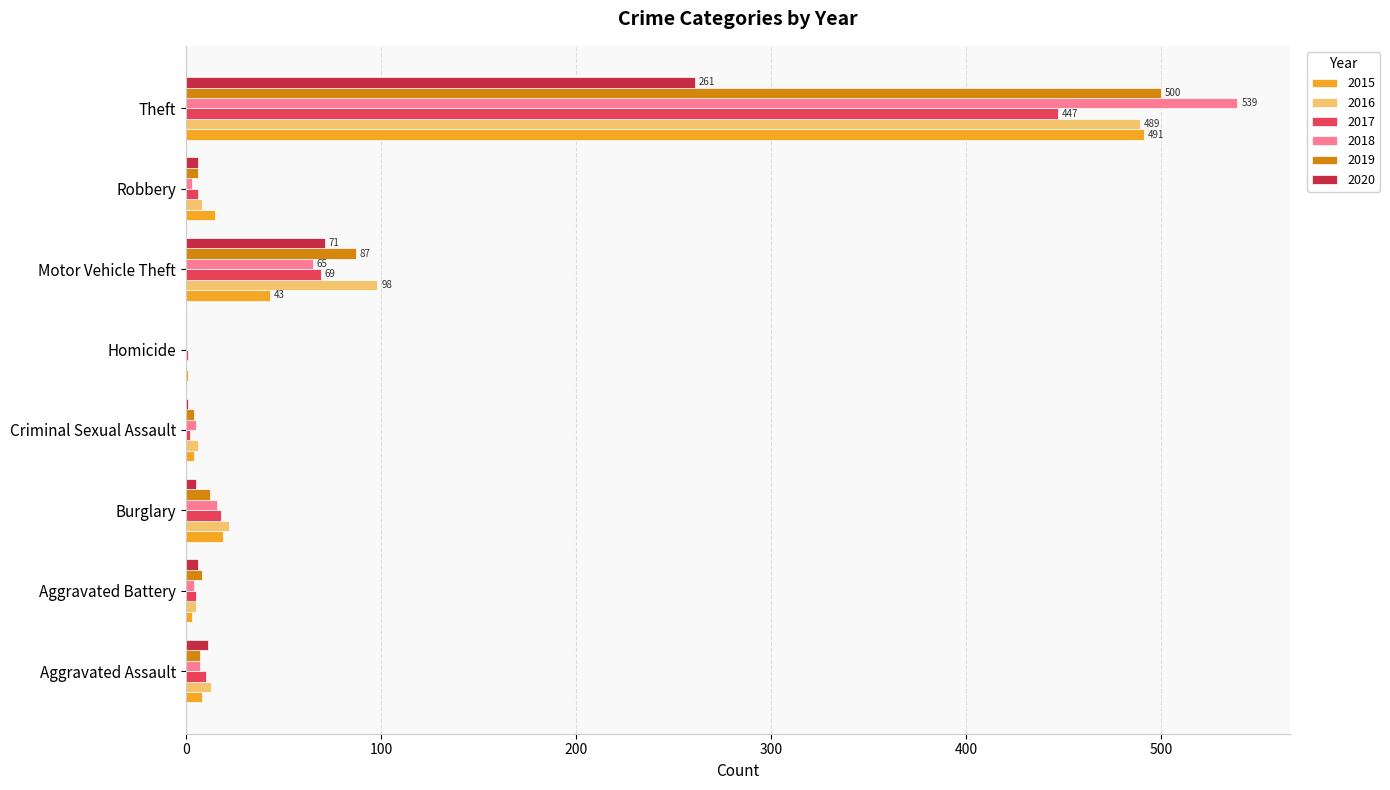

Where is 2019 nearest to the value 250?

Motor Vehicle Theft